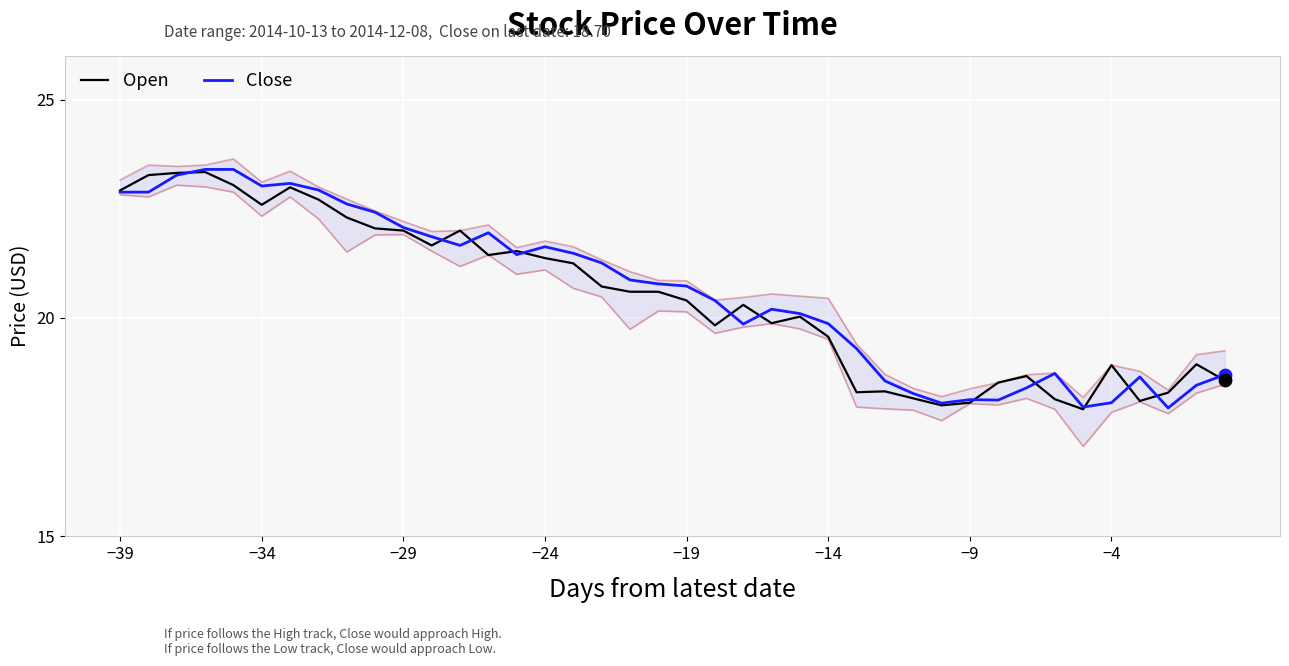

Which series contains the lowest Y value?

Open